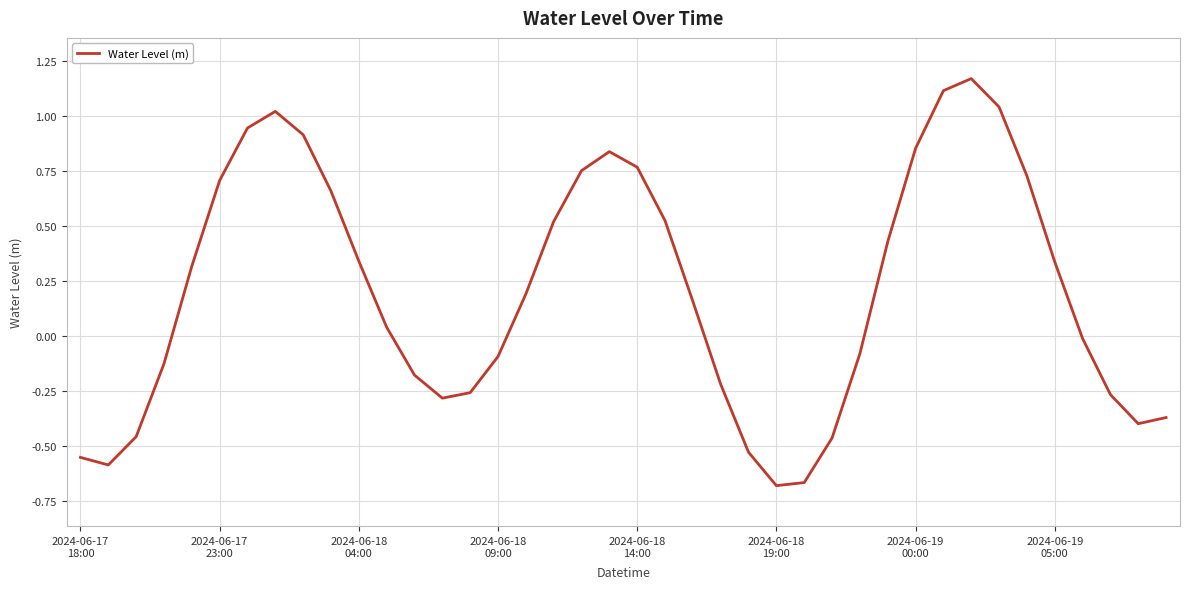

What is the difference between the maximum and minimum values?

1.8